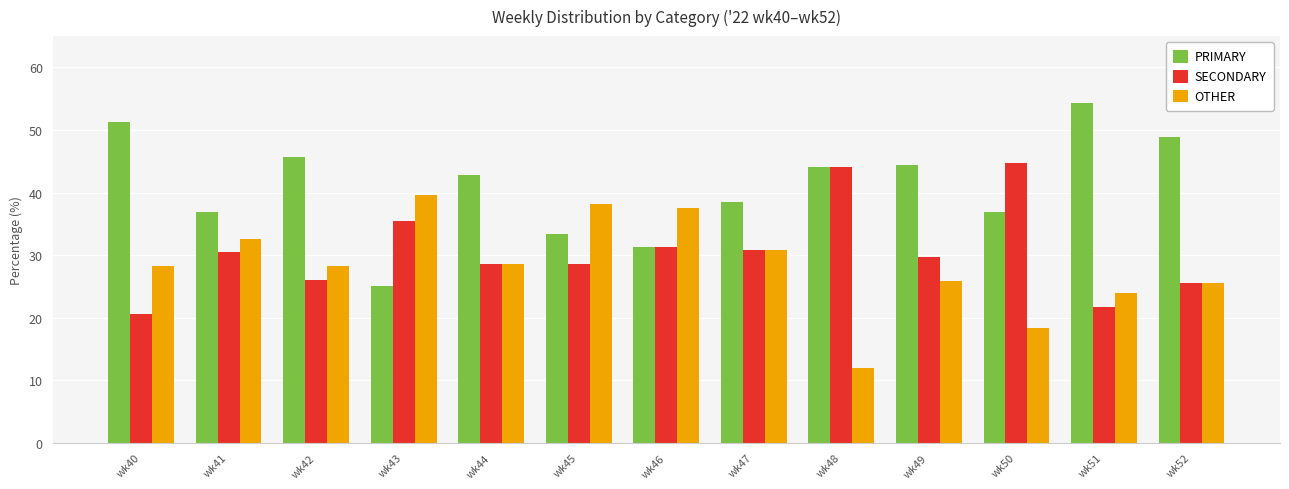

Which series has the largest total across all categories?

PRIMARY